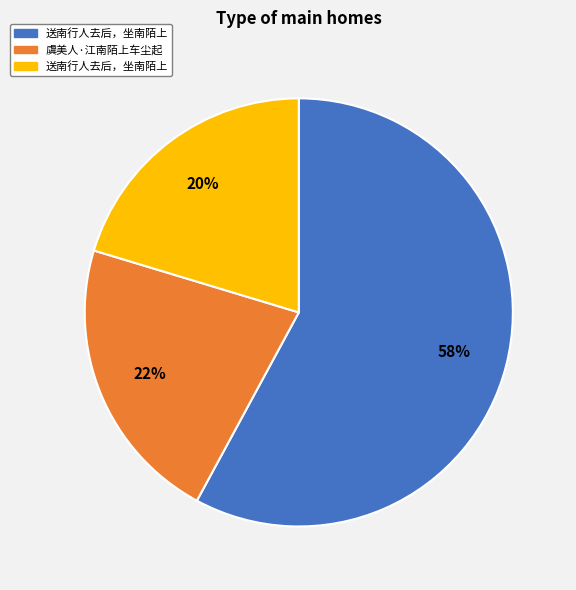

To the nearest percent, what is the difference between the largest and smallest slice percentages?

38%